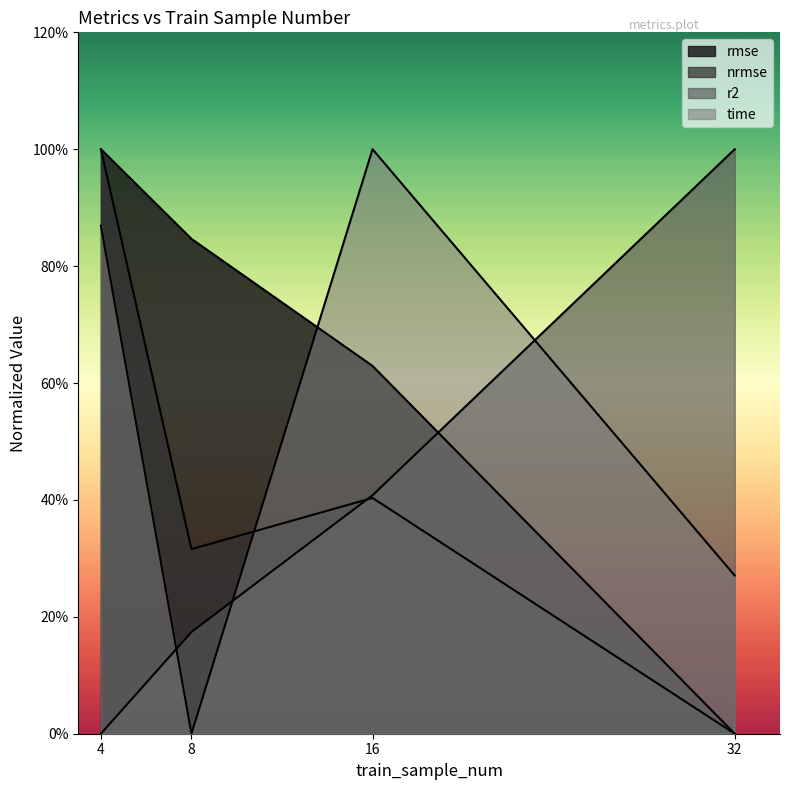

True or false: nrmse and rmse intersect in this chart.

False